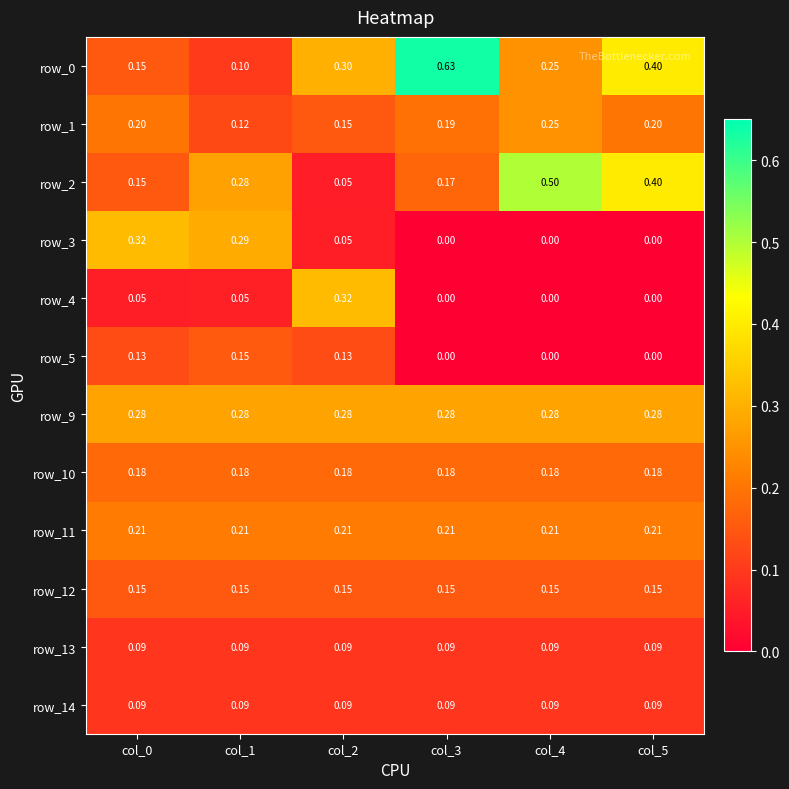

Is the value of row_1 at col_2 greater than the value of row_10 at col_3?

No